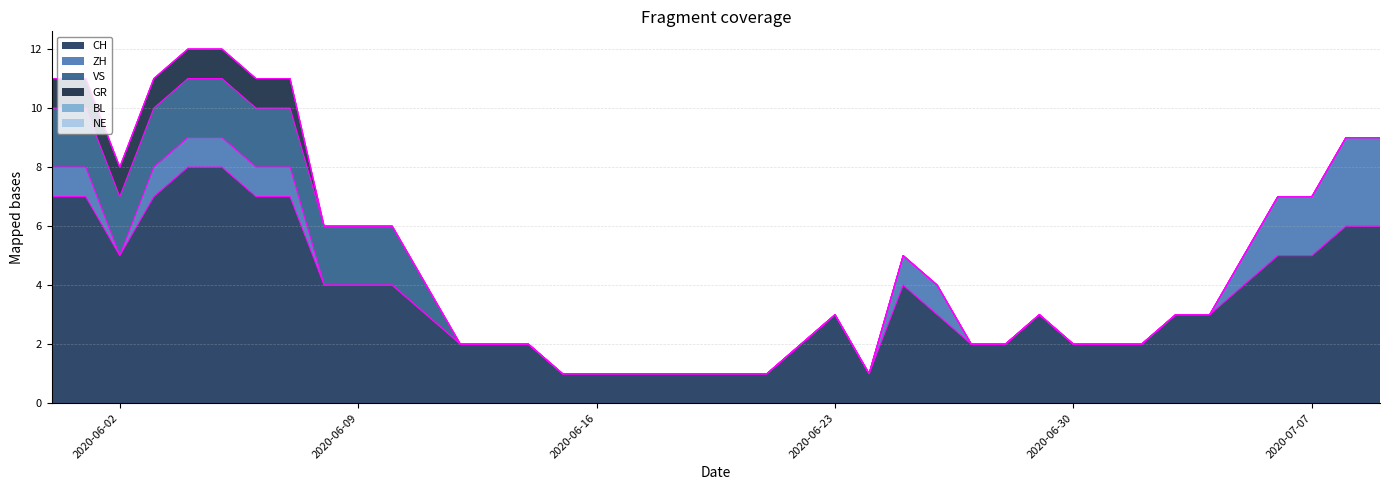

What is the label of the 36th point from the left?

2020-07-05